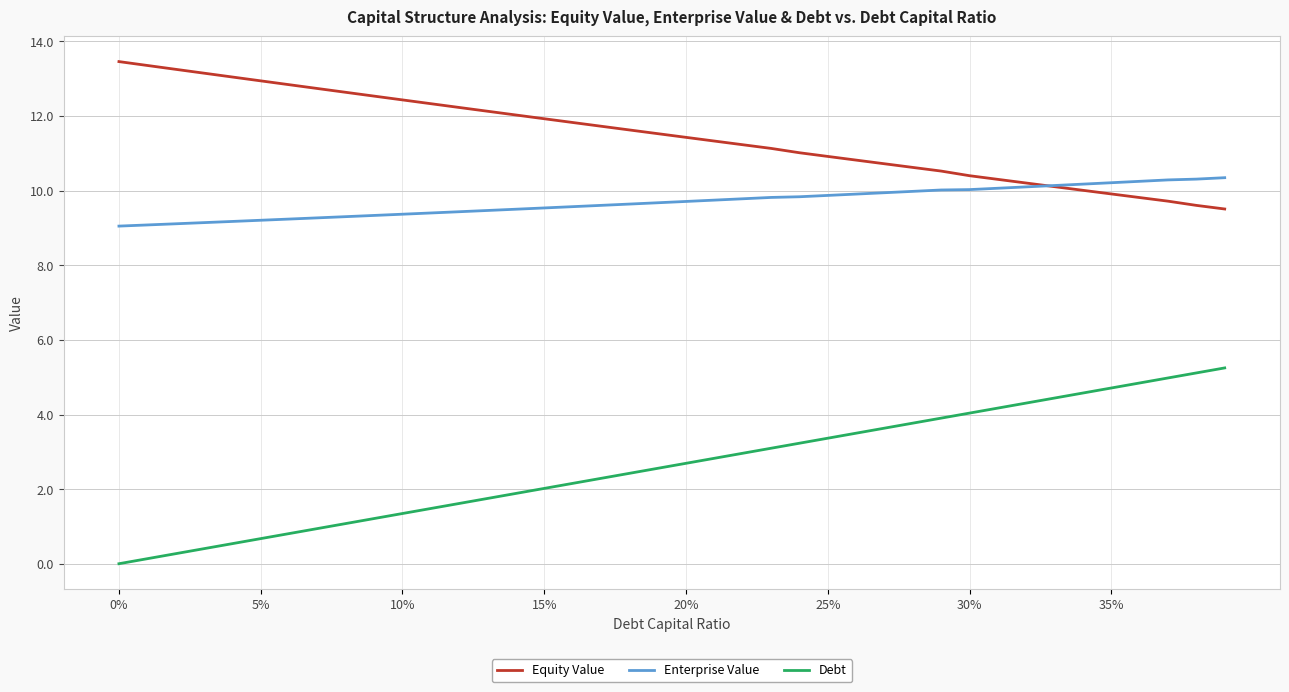

What is the maximum value for Equity Value?

13.5